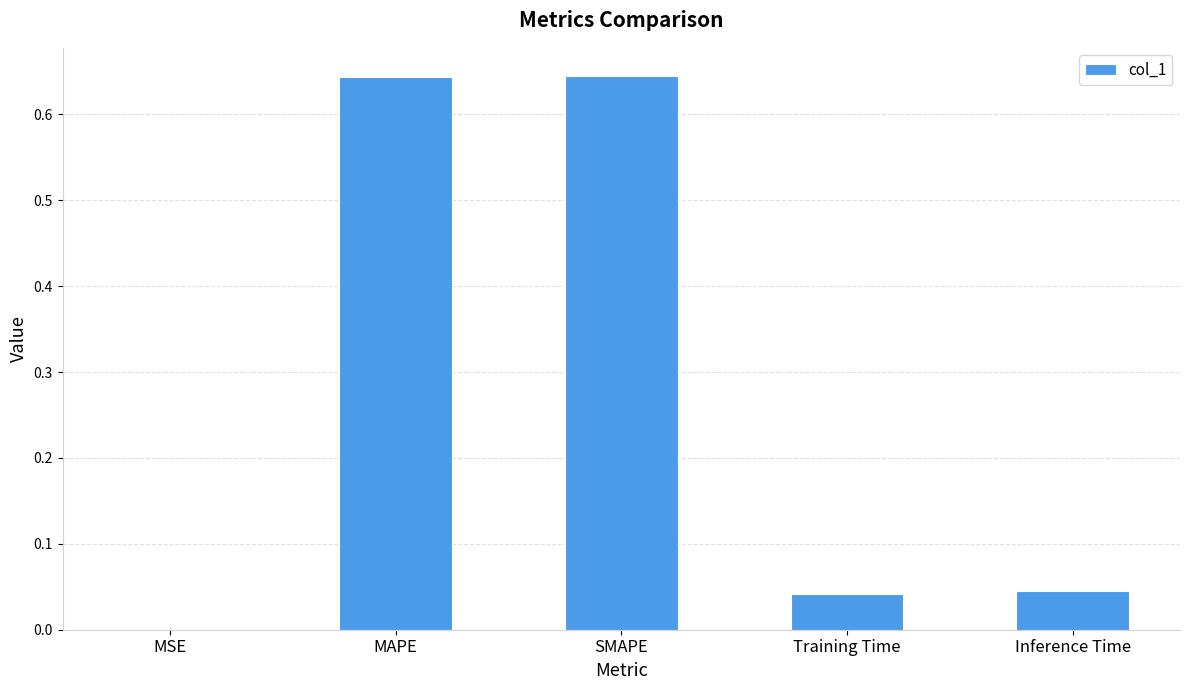

Between Inference Time and MSE, which is larger?

Inference Time